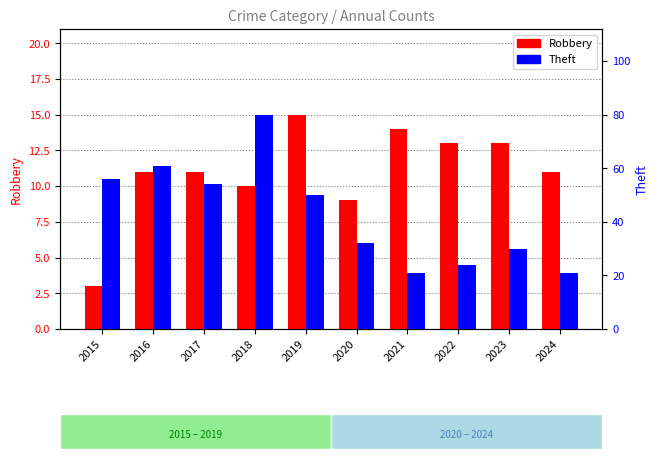

What value does the Robbery series have at 2016, to the nearest 5?

10